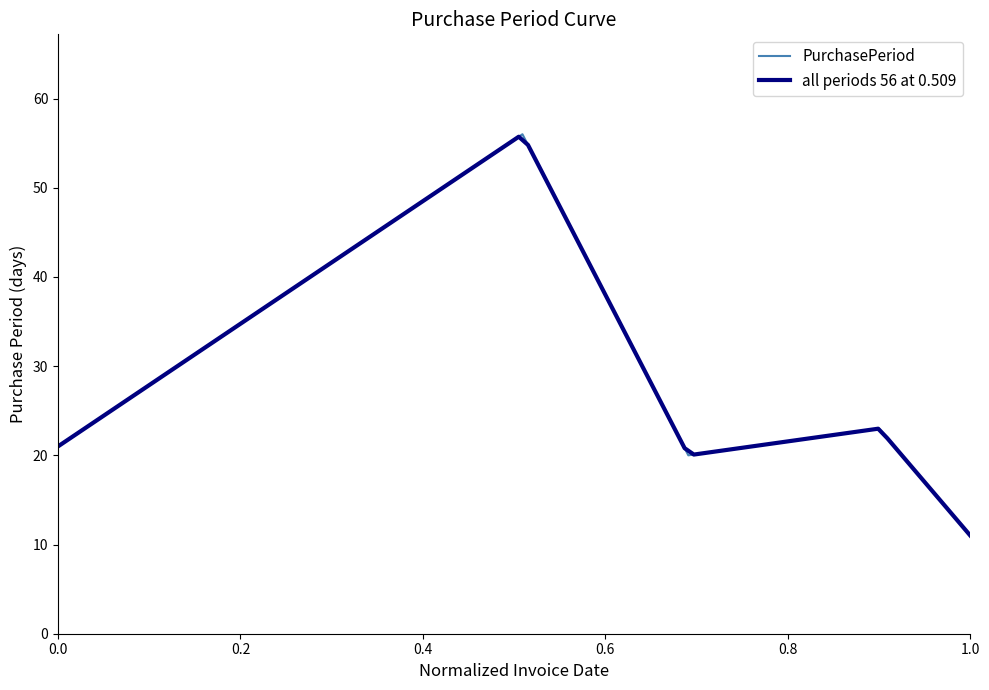

The value of PurchasePeriod at 1.0 is 15. True or false?

False